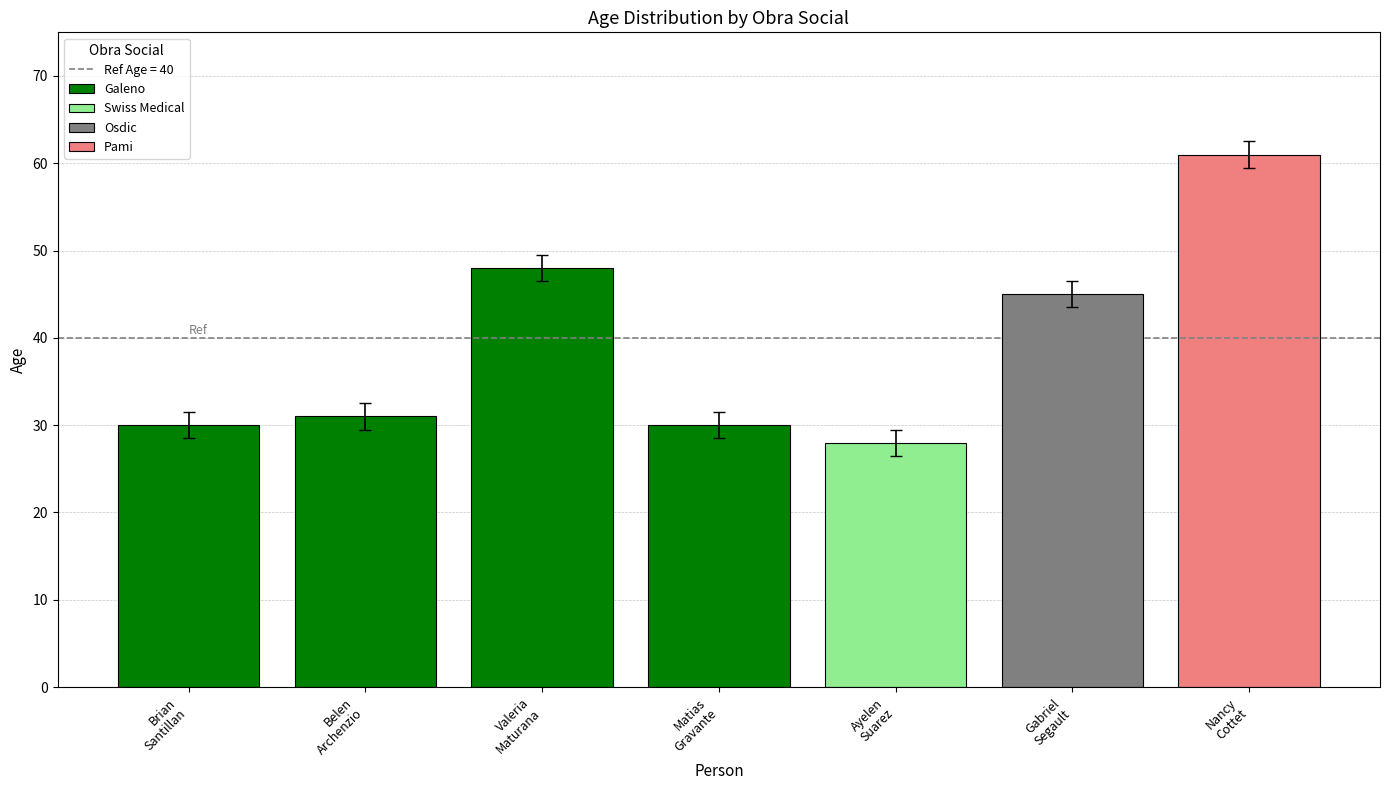

True or false: the data shows 31 at Galeno.

True